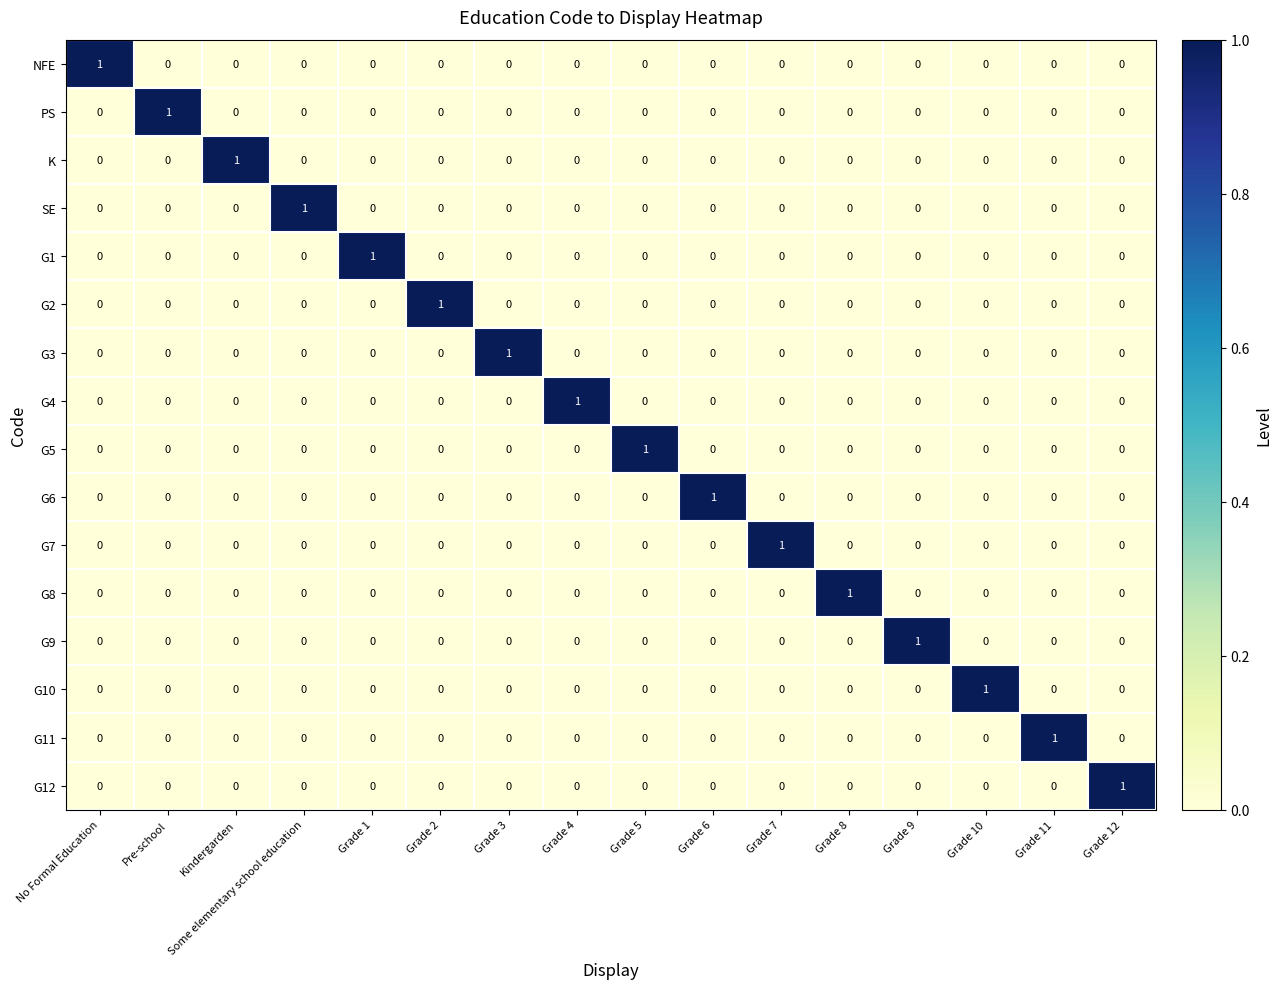

Count the SE values in the range 0 to 1.

16